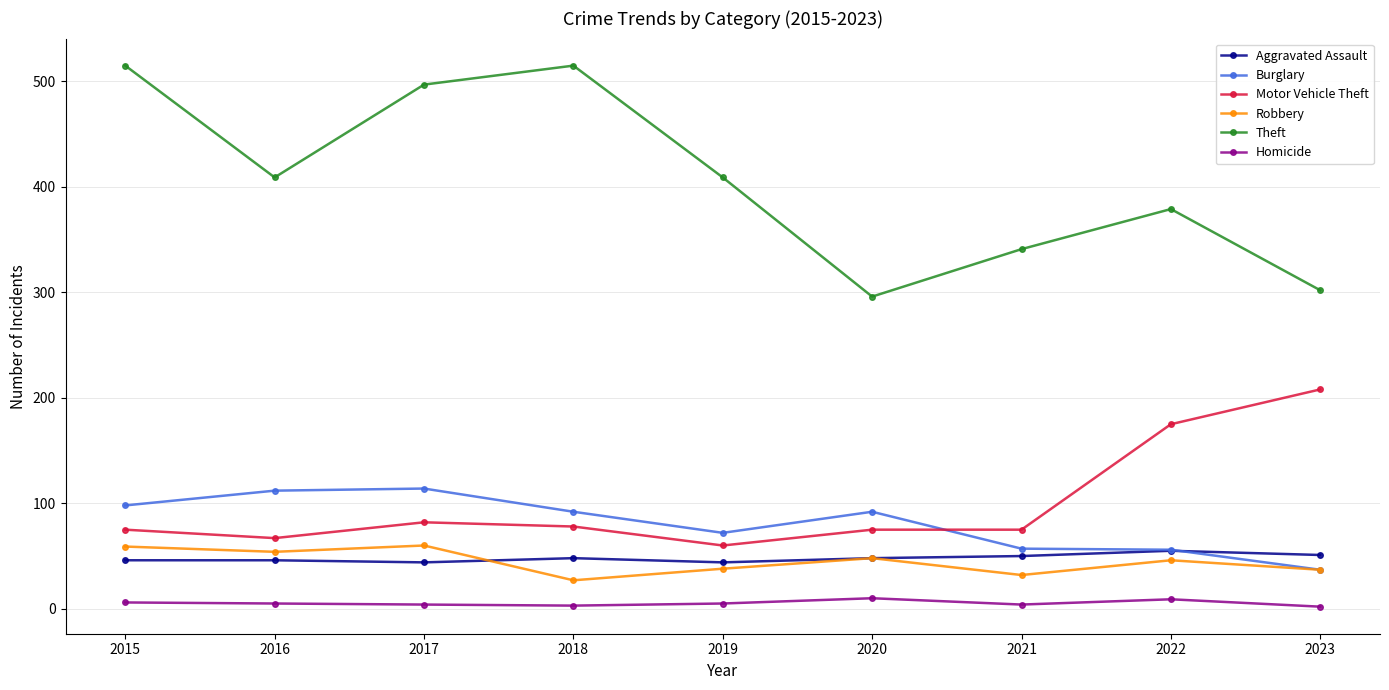

Does the chart display data point markers on the line(s)?

Yes